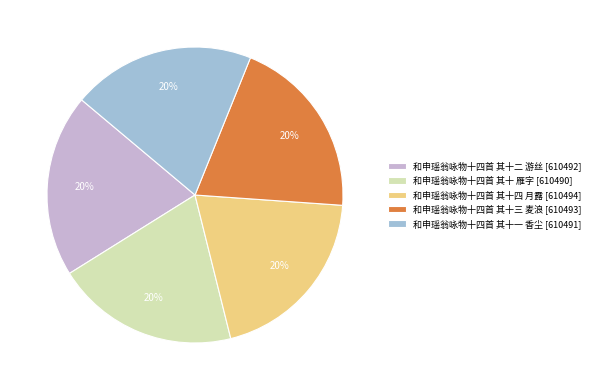

Is there a majority slice in this chart?

No